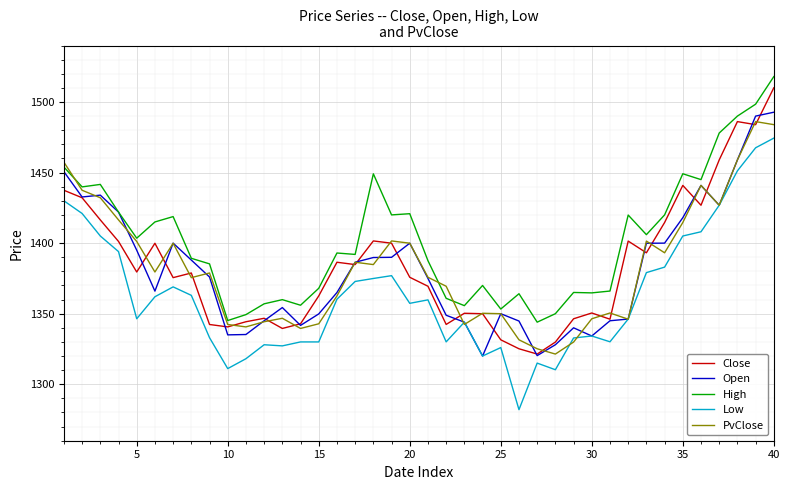

What is the difference between the second highest and minimum values in the Close series?

164.7